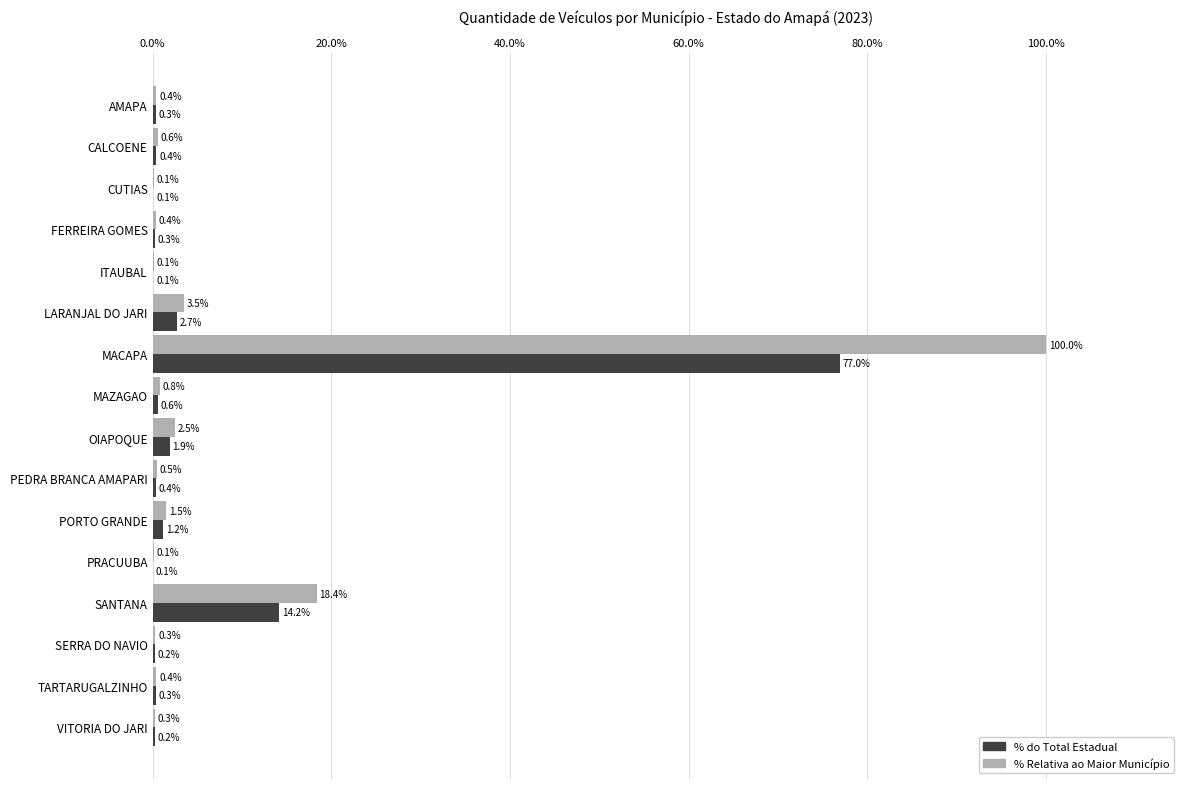

What is the total value across all series at PORTO GRANDE?

2.7